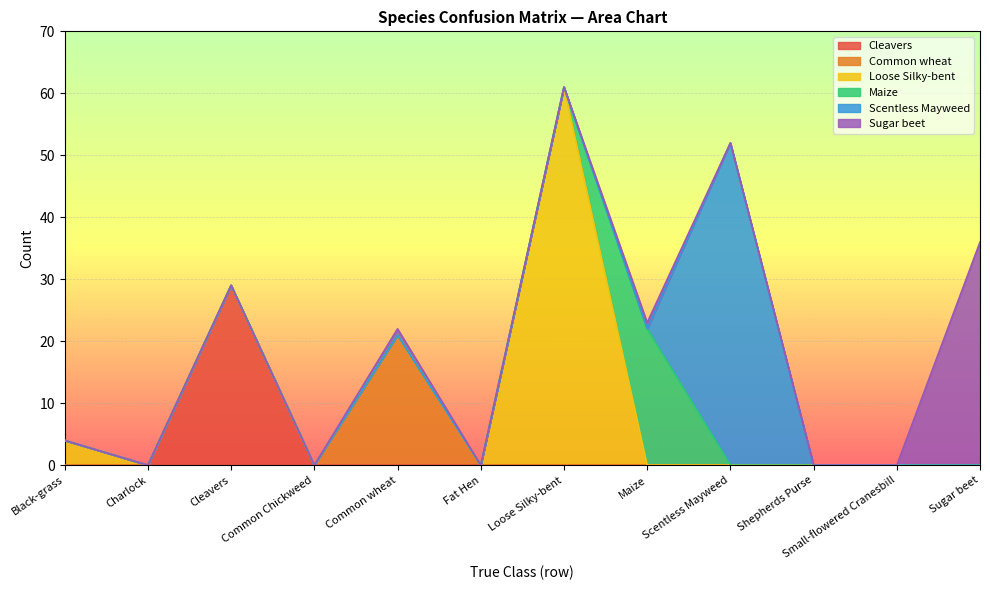

What is the difference between the maximum and minimum values in the Loose Silky-bent series?

61